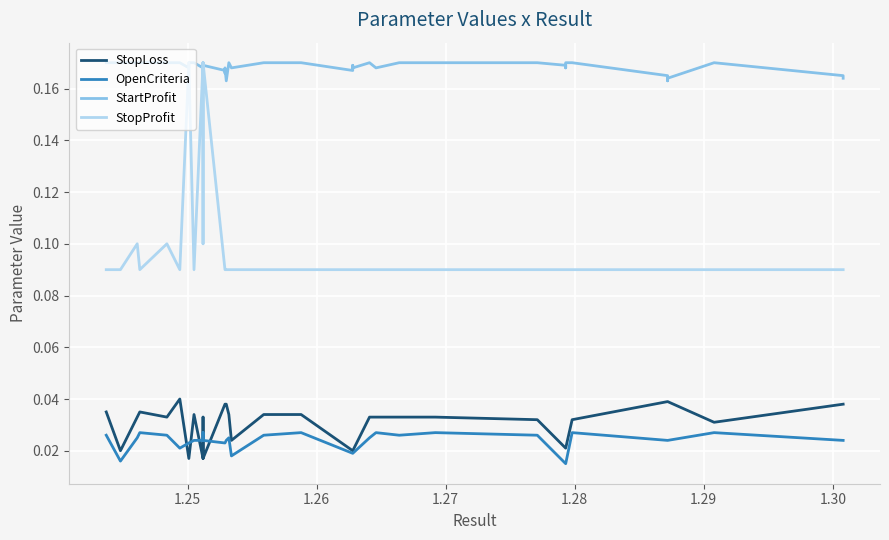

True or false: StopProfit and StopLoss intersect in this chart.

False